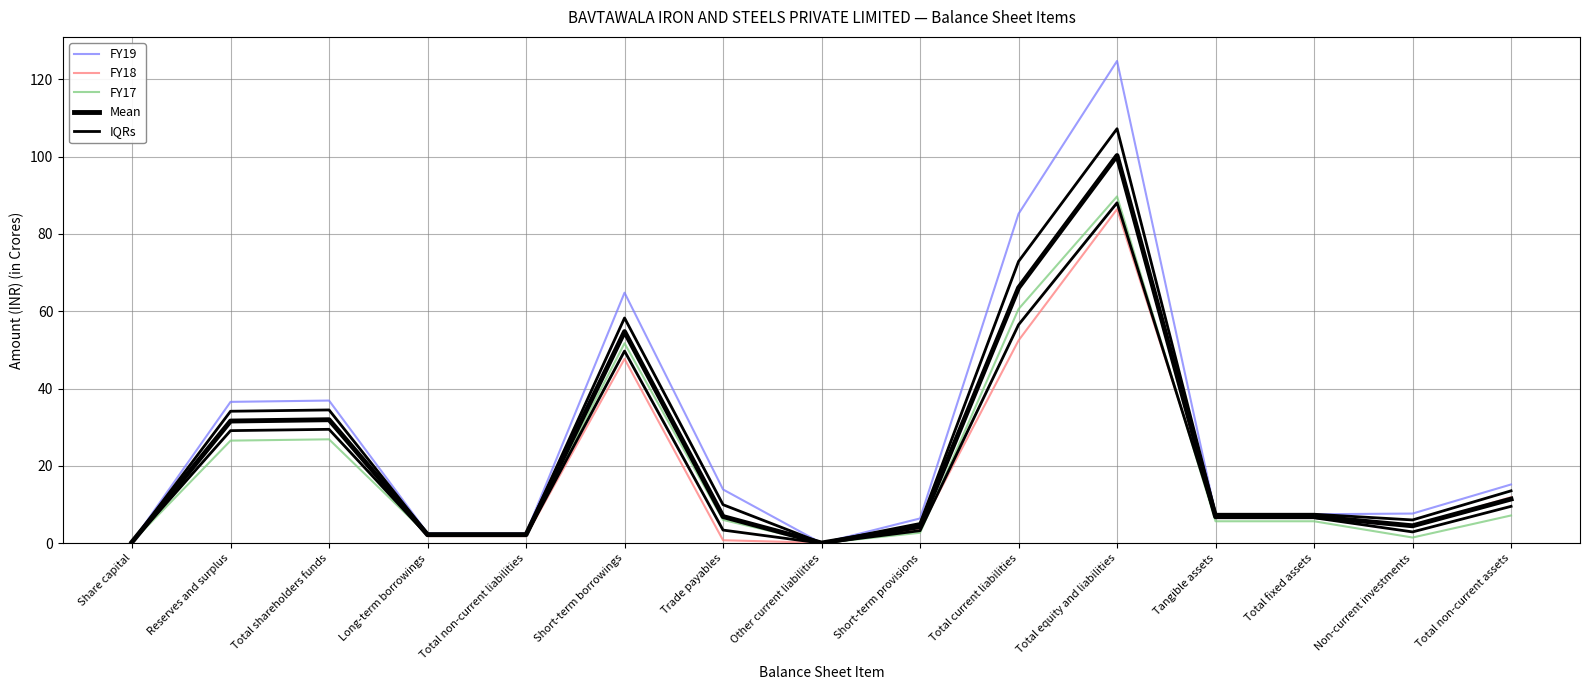

Between Total fixed assets and Total non-current liabilities, which is larger?

Total fixed assets